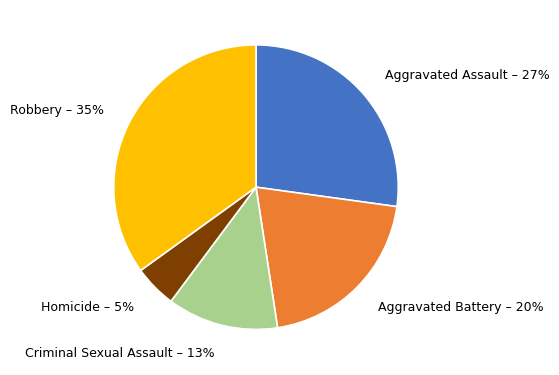

To the nearest percent, what is the average slice percentage?

20%